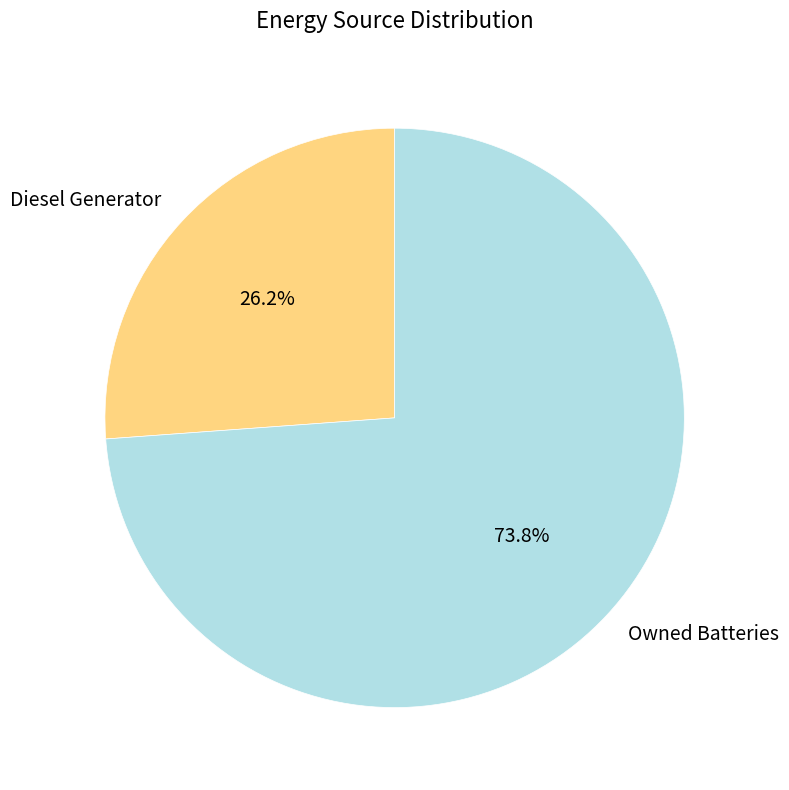

True or false: Diesel Generator accounts for 32% of the total.

False